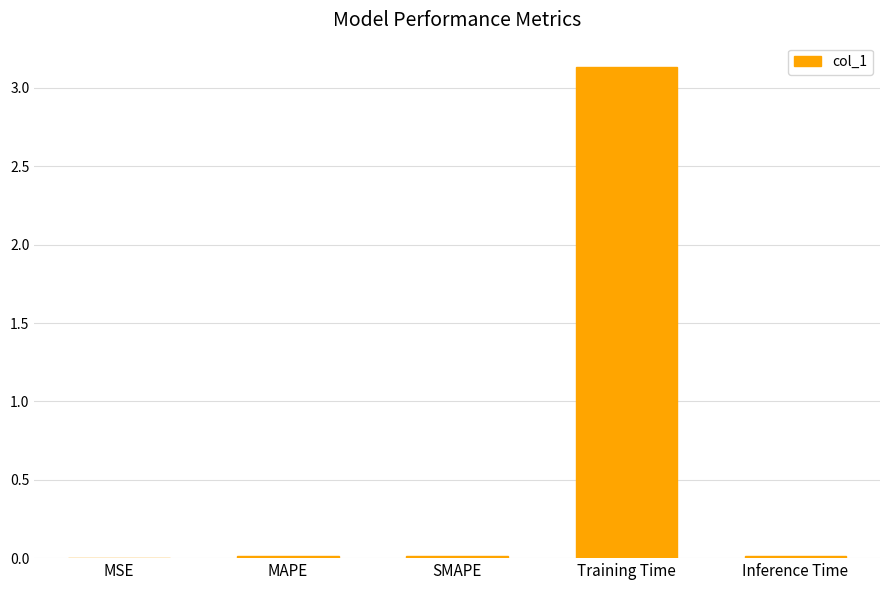

What is the change in value from MSE to Training Time?

+3.1